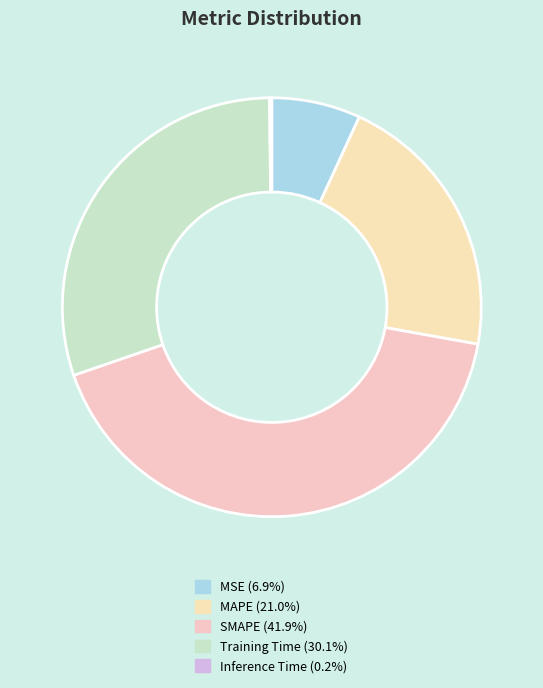

Rank the categories by value from lowest to highest.

Inference Time, MSE, MAPE, Training Time, SMAPE